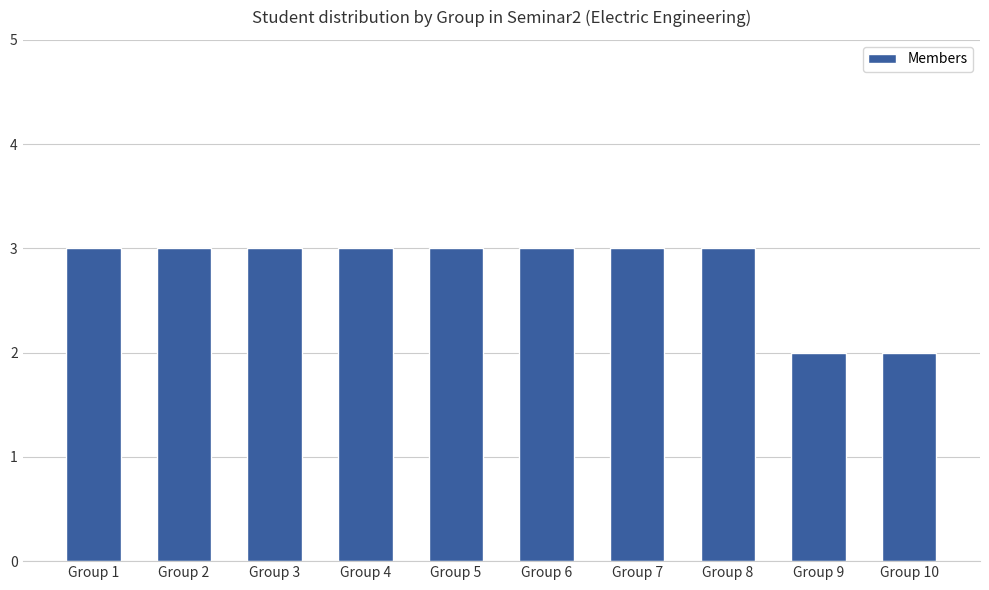

What is the average value?

3